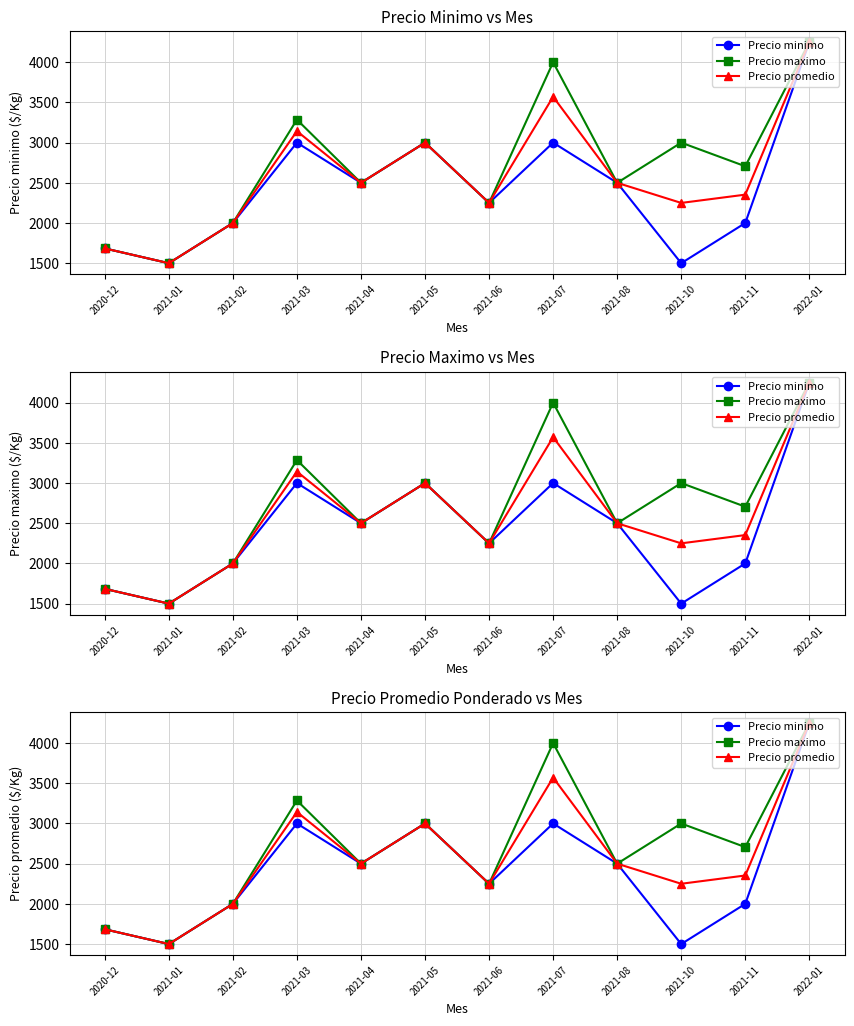

What is the sum of all Precio promedio values?

31001